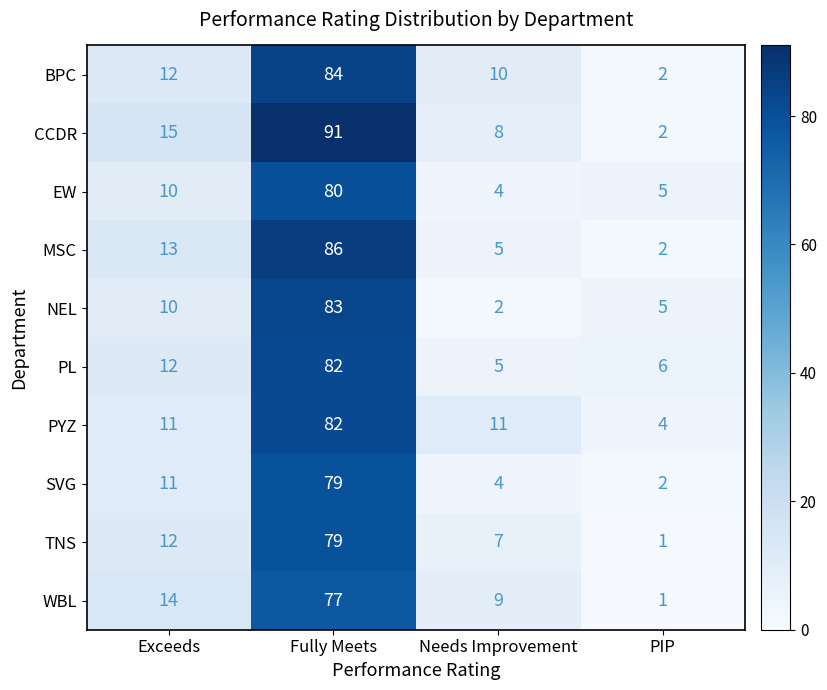

Rank the categories by CCDR value from lowest to highest.

PIP, Needs Improvement, Exceeds, Fully Meets